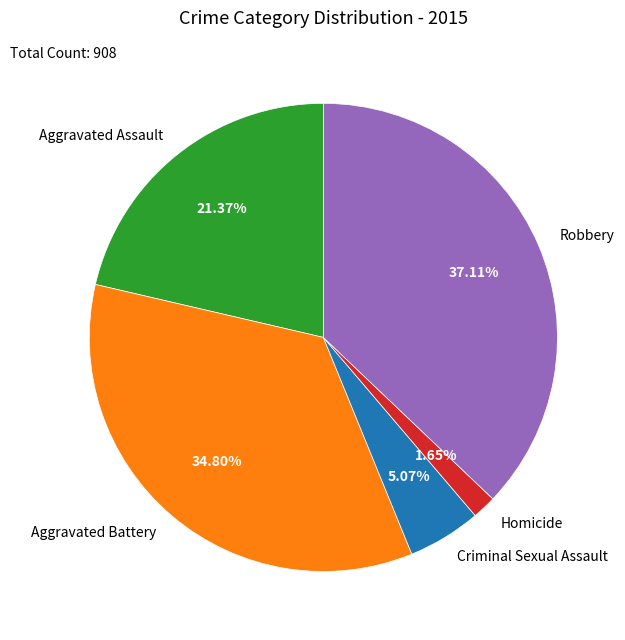

Is there any slice that represents more than half of the pie?

No